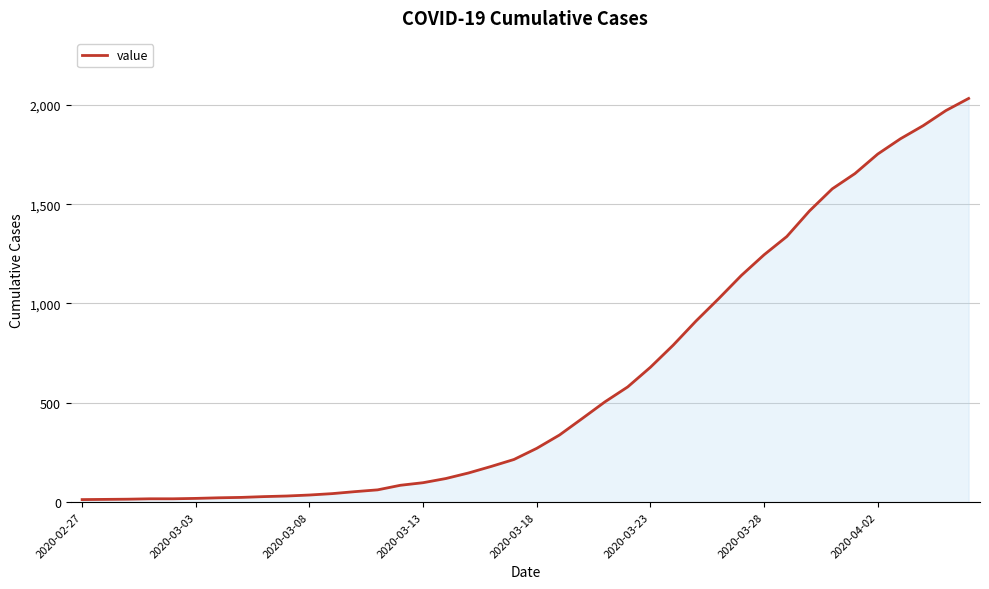

How many distinct data groups are displayed?

1